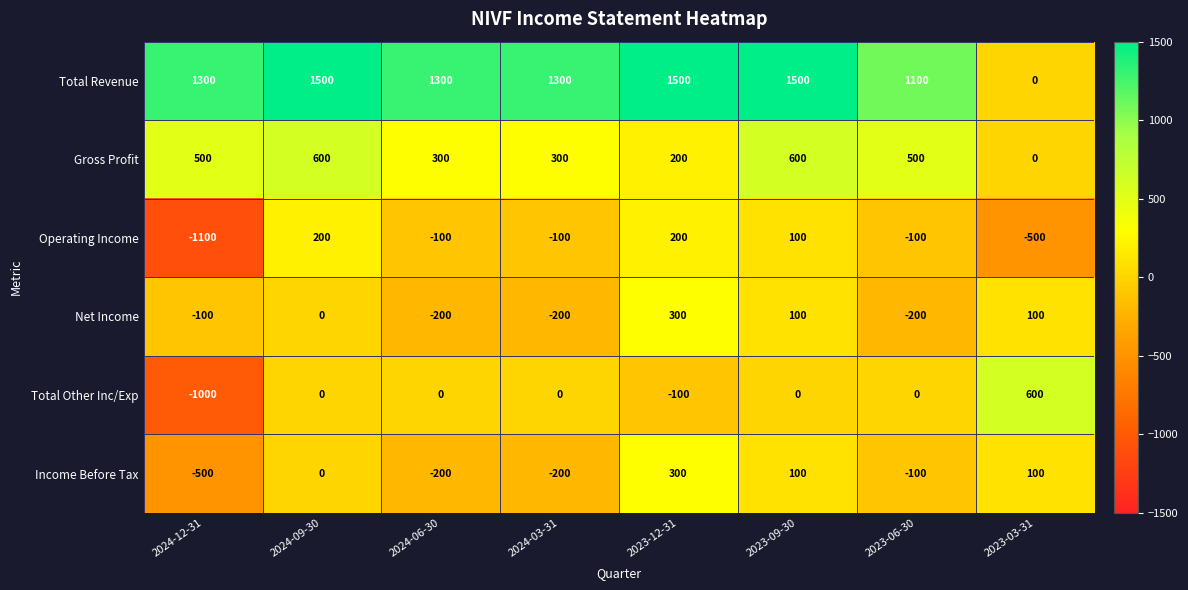

What is the approximate value of Income Before Tax at 2023-03-31, to the nearest 50?

100